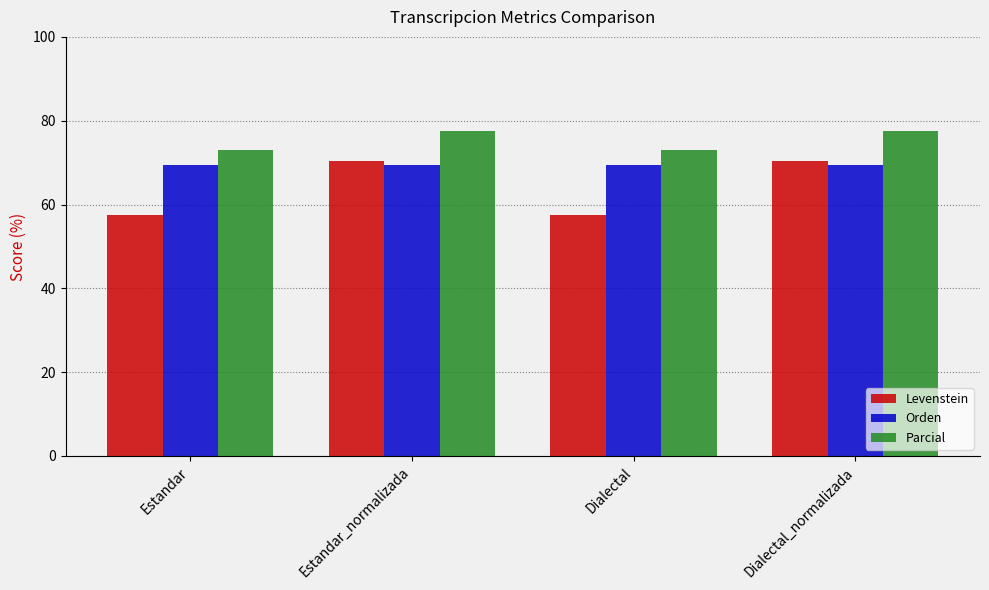

What is the label of the 1st bar from the right?

Dialectal_normalizada